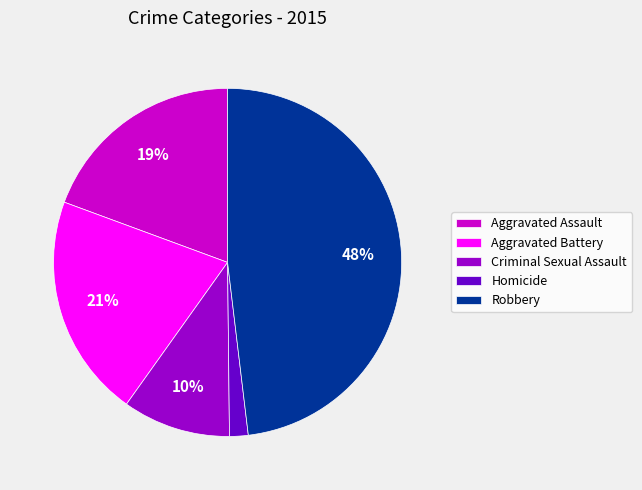

Is there a majority slice in this chart?

No